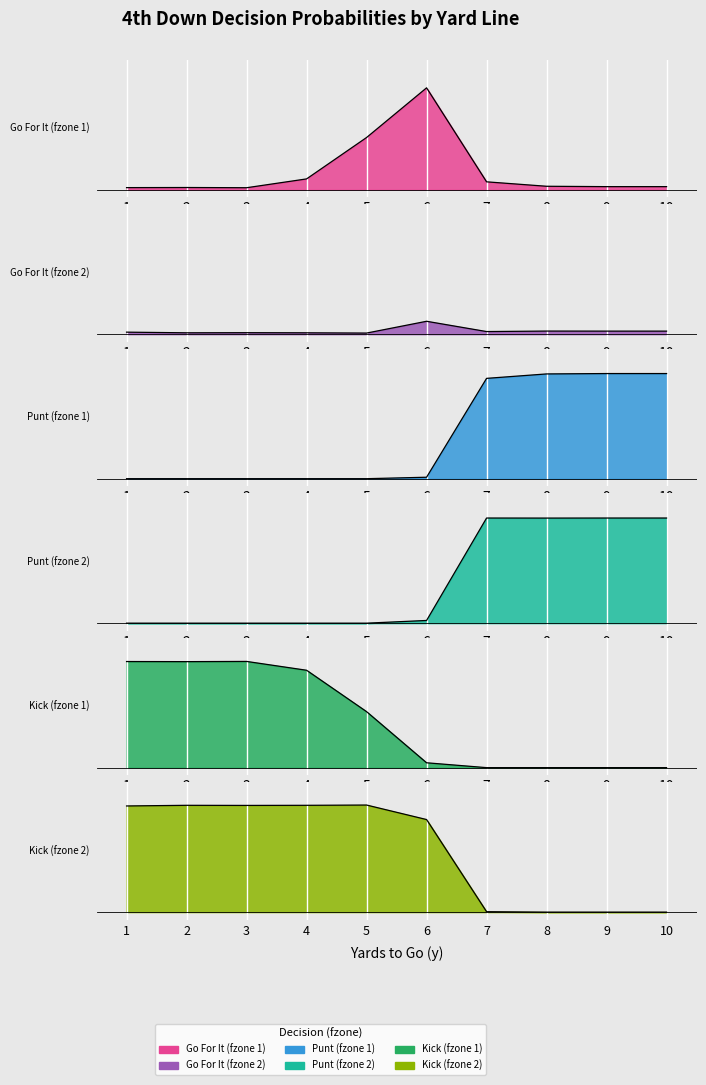

At how many categories does at least one series exceed 0?

10